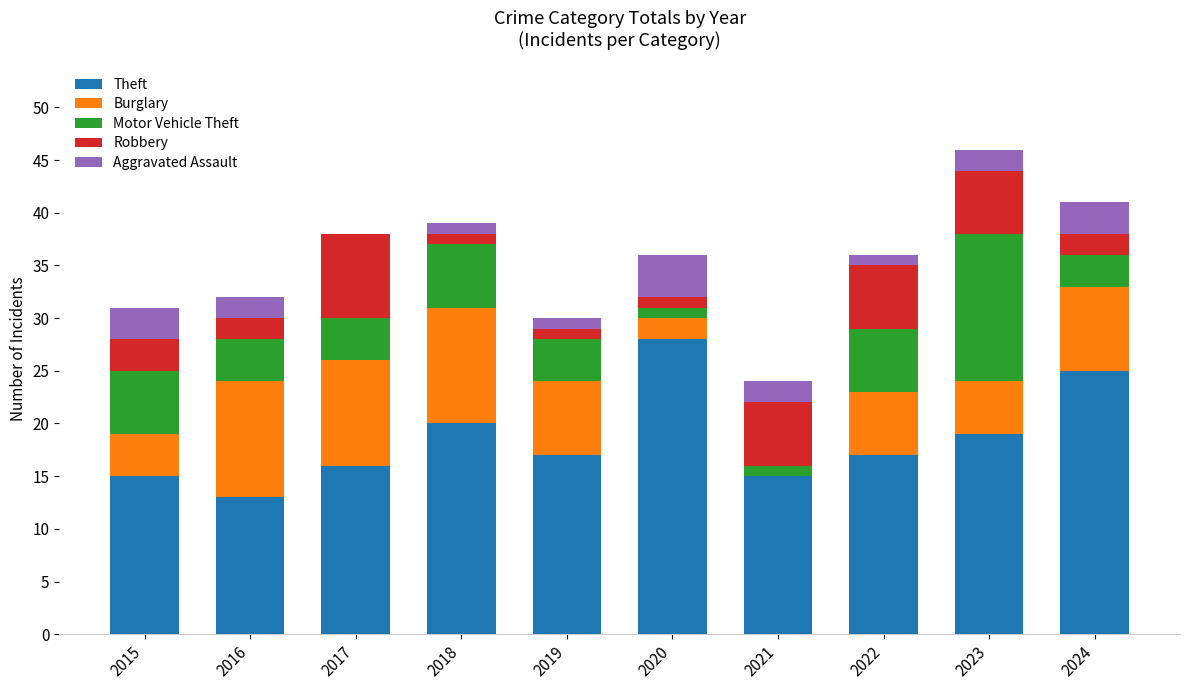

What is the total value across all series at 2023?

46